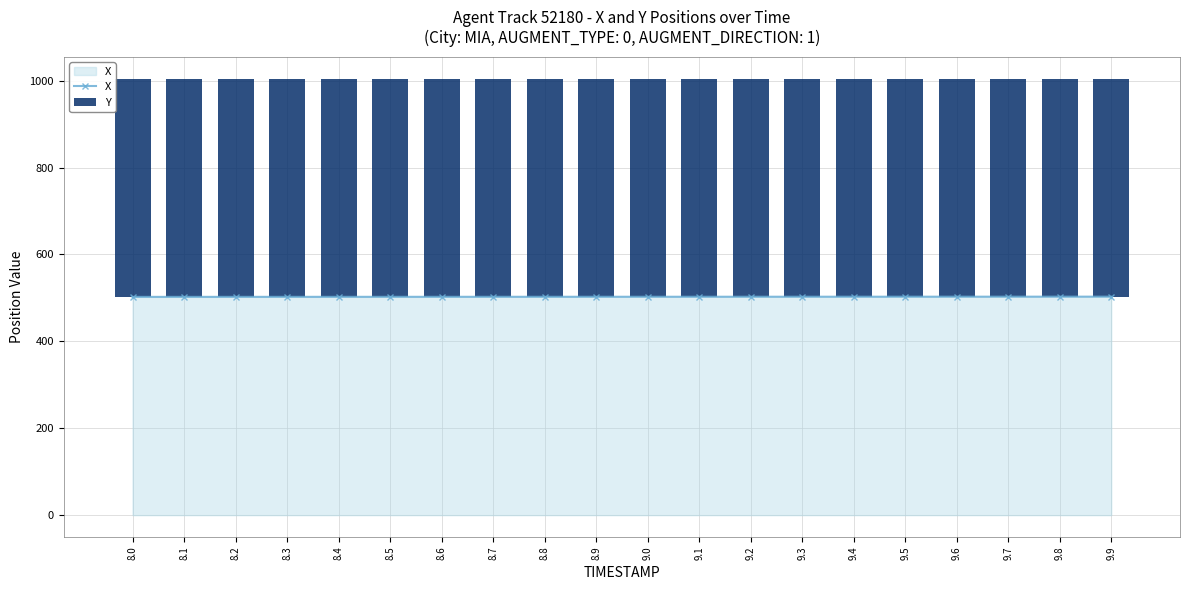

How many series are shown in this chart?

2